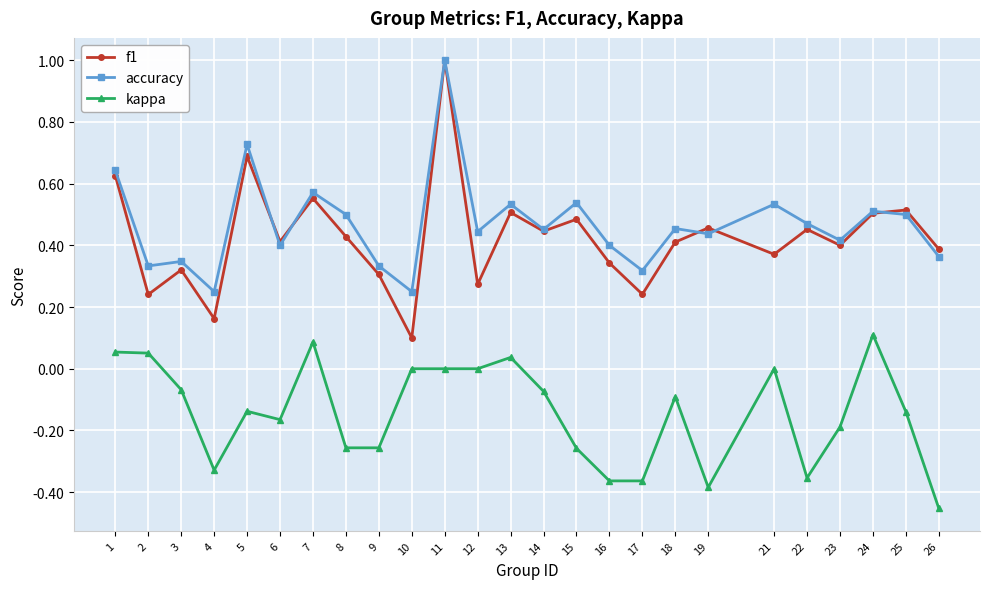

Which category has the highest value across all series?

11